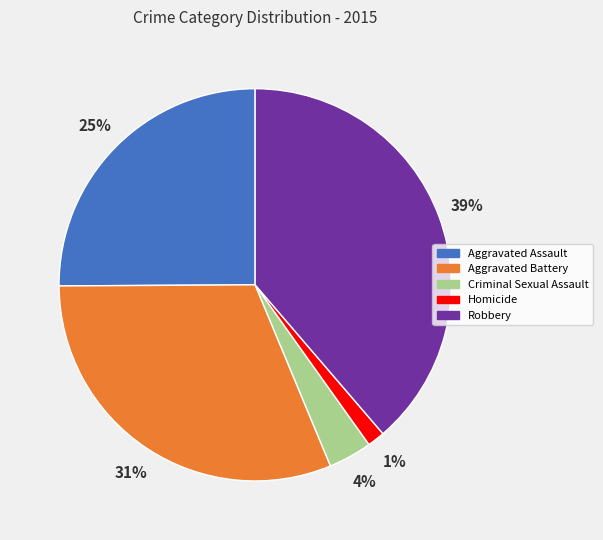

Is the sum of Robbery and Aggravated Battery greater than half?

Yes